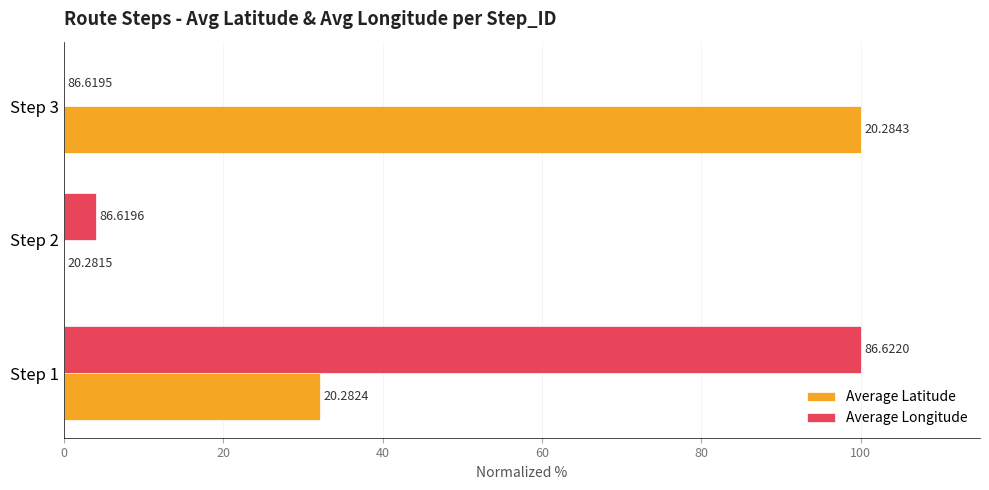

What is the sum of all Average Longitude values?

104.0